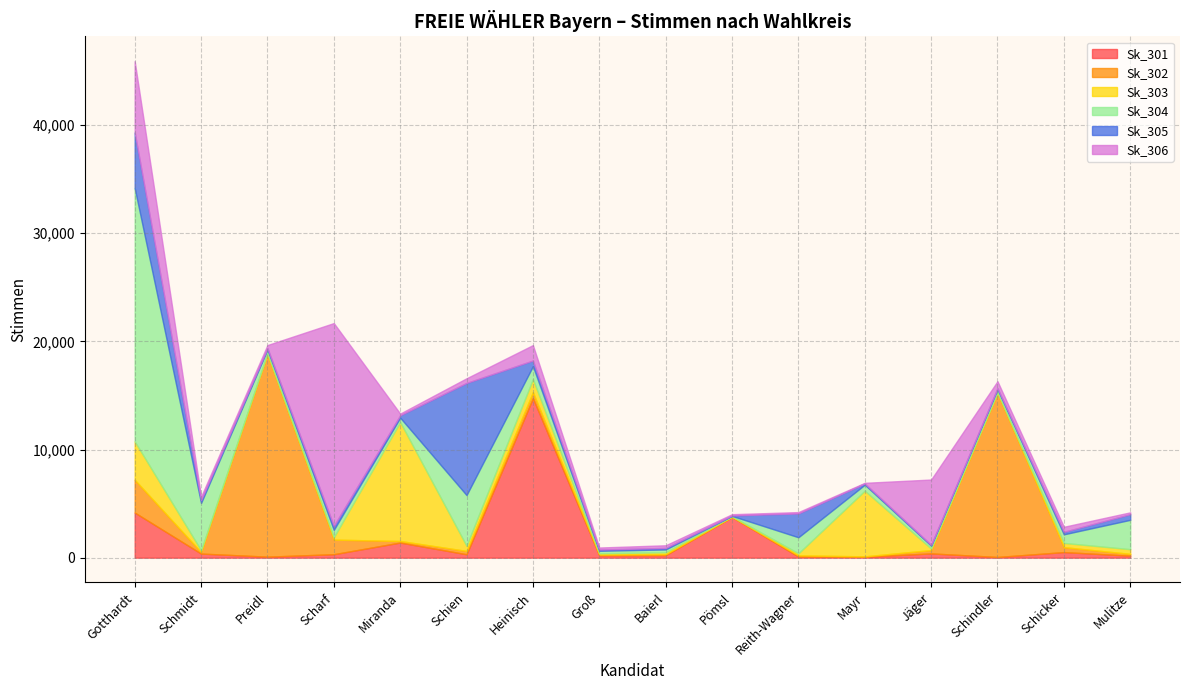

Reading left to right, transcribe all the data shown in this chart.

Sk_301: Gotthardt=4171	Schmidt=379	Preidl=93	Scharf=319	Miranda=1399	Schien=314	Heinisch=14746	Groß=214	Baierl=229	Pömsl=3755	Reith-Wagner=104	Mayr=89	Jäger=394	Schindler=63	Schicker=516	Mulitze=185
Sk_302: Gotthardt=3035	Schmidt=138	Preidl=18729	Scharf=1350	Miranda=142	Schien=310	Heinisch=559	Groß=72	Baierl=93	Pömsl=25	Reith-Wagner=109	Mayr=32	Jäger=310	Schindler=15166	Schicker=456	Mulitze=166
Sk_303: Gotthardt=3550	Schmidt=167	Preidl=89	Scharf=215	Miranda=10998	Schien=478	Heinisch=1213	Groß=118	Baierl=178	Pömsl=39	Reith-Wagner=189	Mayr=6072	Jäger=144	Schindler=57	Schicker=392	Mulitze=433
Sk_304: Gotthardt=23425	Schmidt=4379	Preidl=341	Scharf=686	Miranda=409	Schien=4686	Heinisch=1189	Groß=234	Baierl=261	Pömsl=44	Reith-Wagner=1486	Mayr=555	Jäger=258	Schindler=294	Schicker=795	Mulitze=2715
Sk_305: Gotthardt=5134	Schmidt=262	Preidl=127	Scharf=368	Miranda=216	Schien=10369	Heinisch=521	Groß=118	Baierl=137	Pömsl=42	Reith-Wagner=2200	Mayr=112	Jäger=78	Schindler=95	Schicker=229	Mulitze=520
Sk_306: Gotthardt=6596	Schmidt=315	Preidl=281	Scharf=18754	Miranda=159	Schien=431	Heinisch=1429	Groß=182	Baierl=248	Pömsl=114	Reith-Wagner=127	Mayr=61	Jäger=6041	Schindler=640	Schicker=468	Mulitze=173